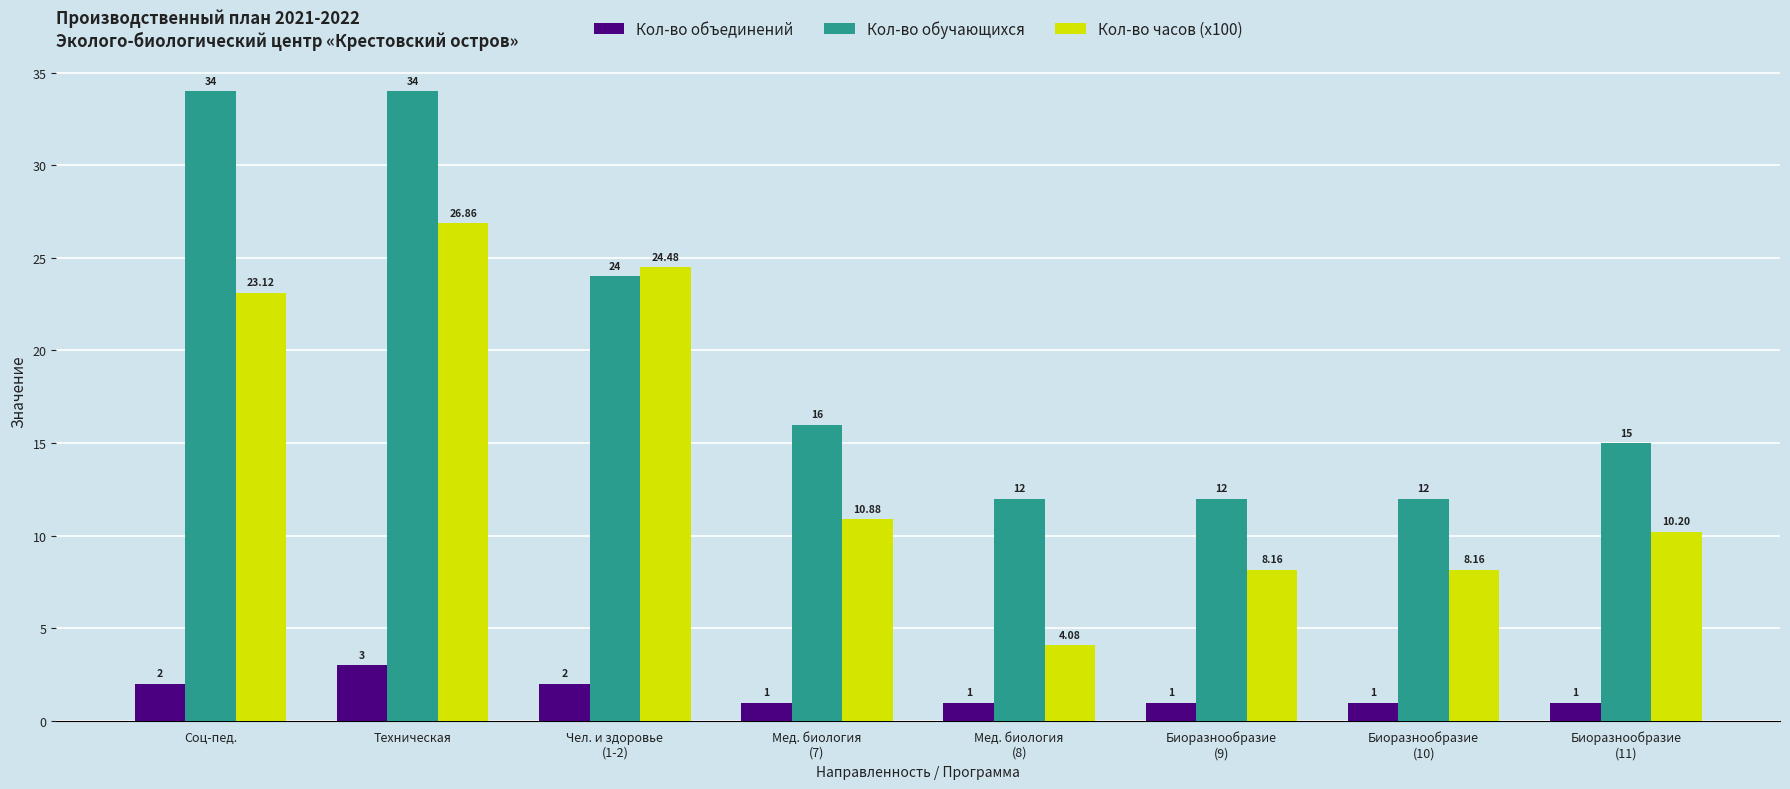

Is the value of Кол-во часов (x100) at Мед. биология
(7) greater than the value of Кол-во обучающихся at Техническая?

No